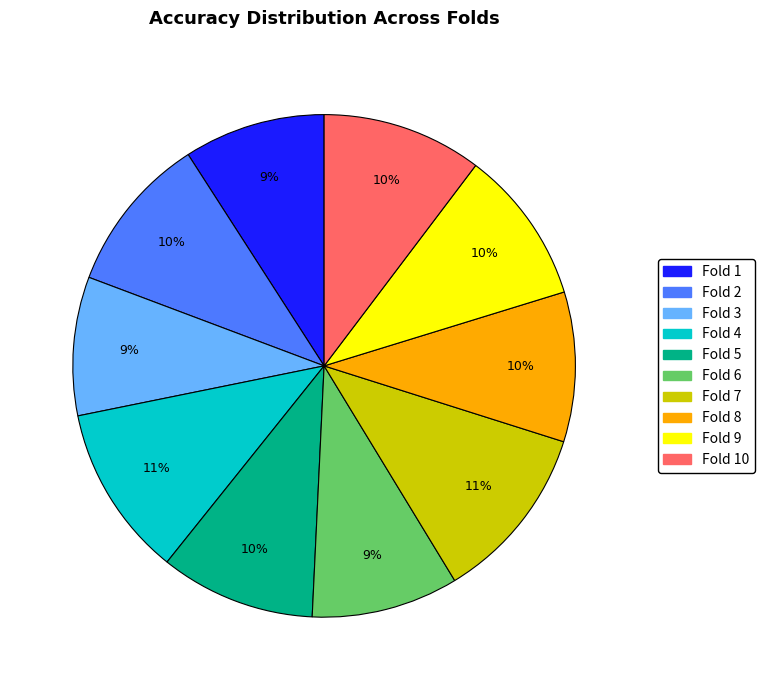

To the nearest percent, what is the difference between the largest and smallest slice percentages?

2%